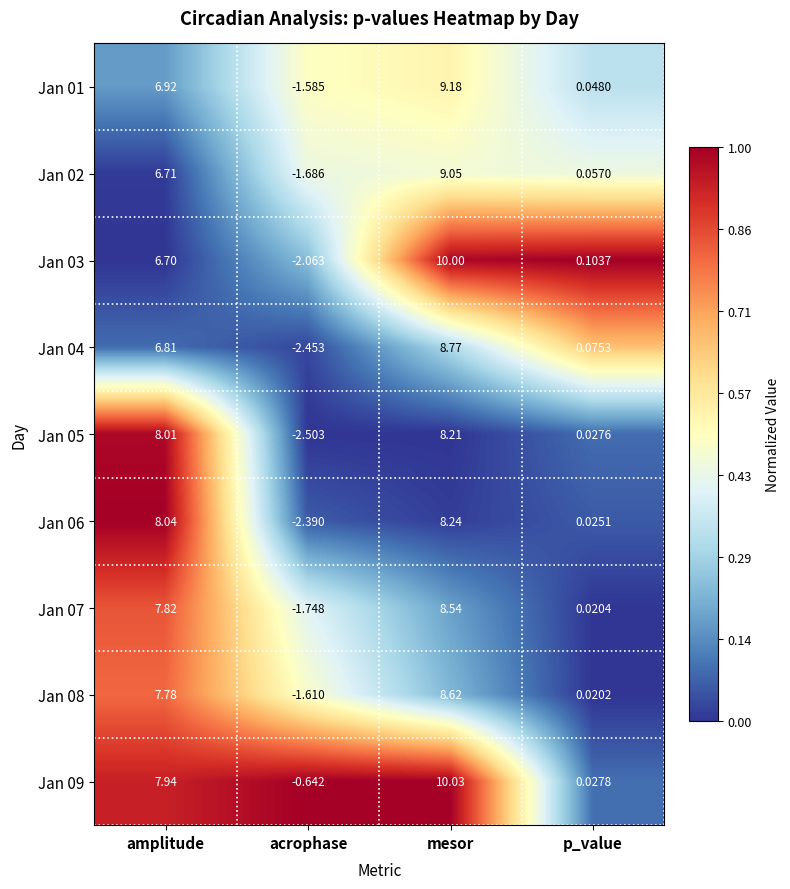

Where is Jan 02 nearest to the value 3?

p_value